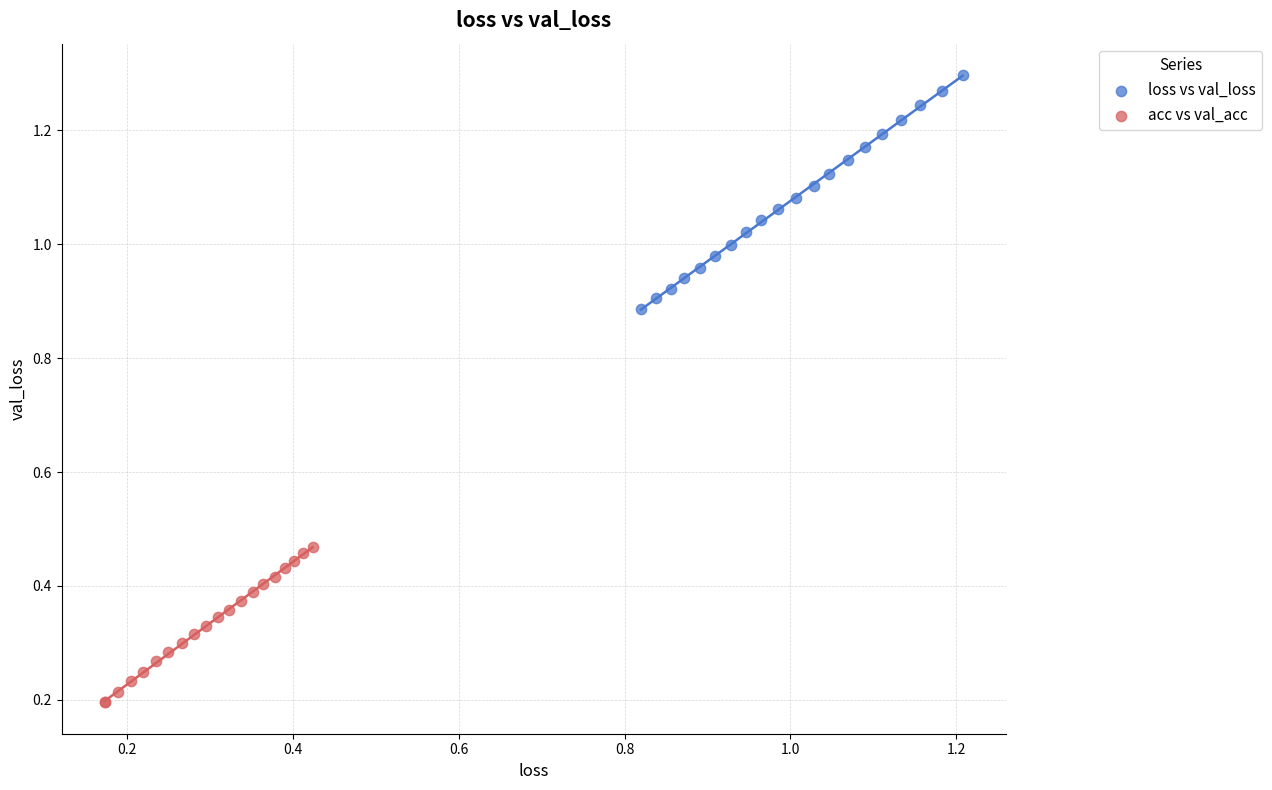

Which series has the largest Y range (max minus min)?

loss vs val_loss